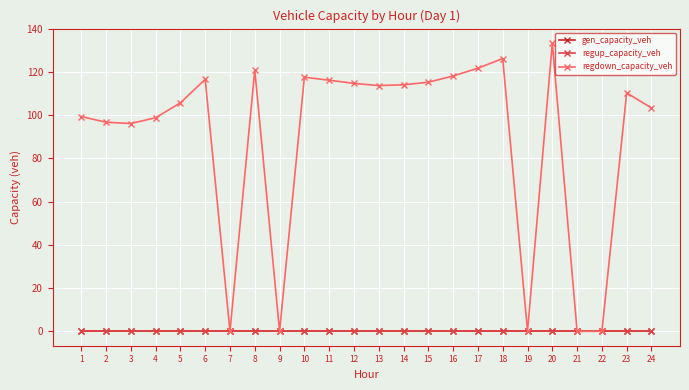

At which category does regdown_capacity_veh reach its first local valley?

3